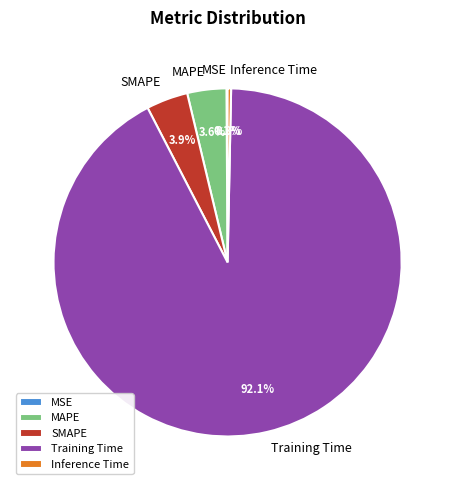

Is it true that MAPE is 4% of the pie?

True